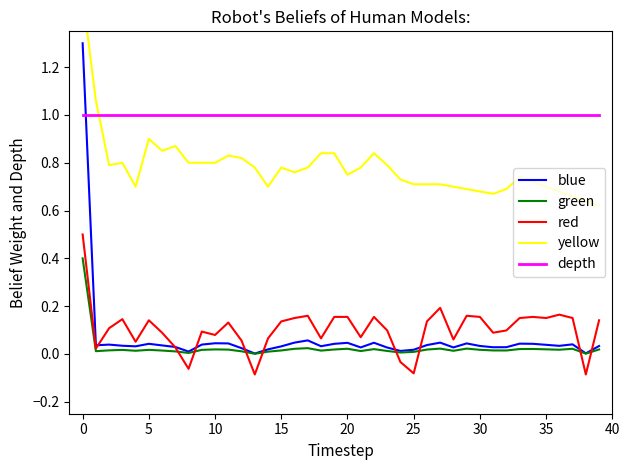

What is the highest value of the blue series?

1.3